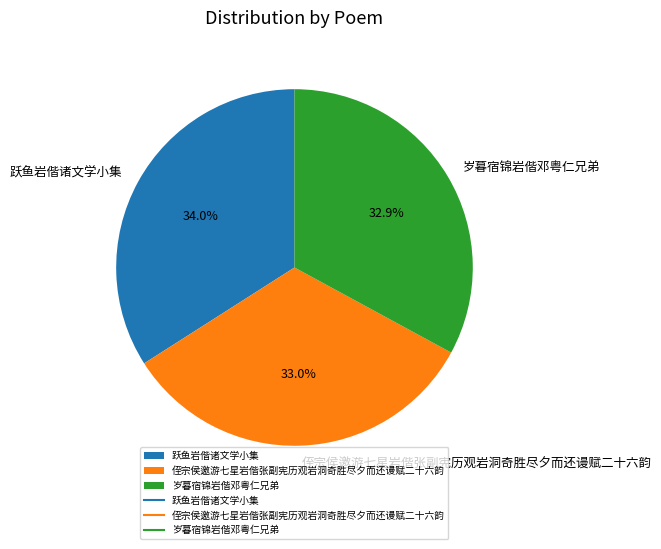

What is the largest slice in the pie chart?

跃鱼岩偕诸文学小集